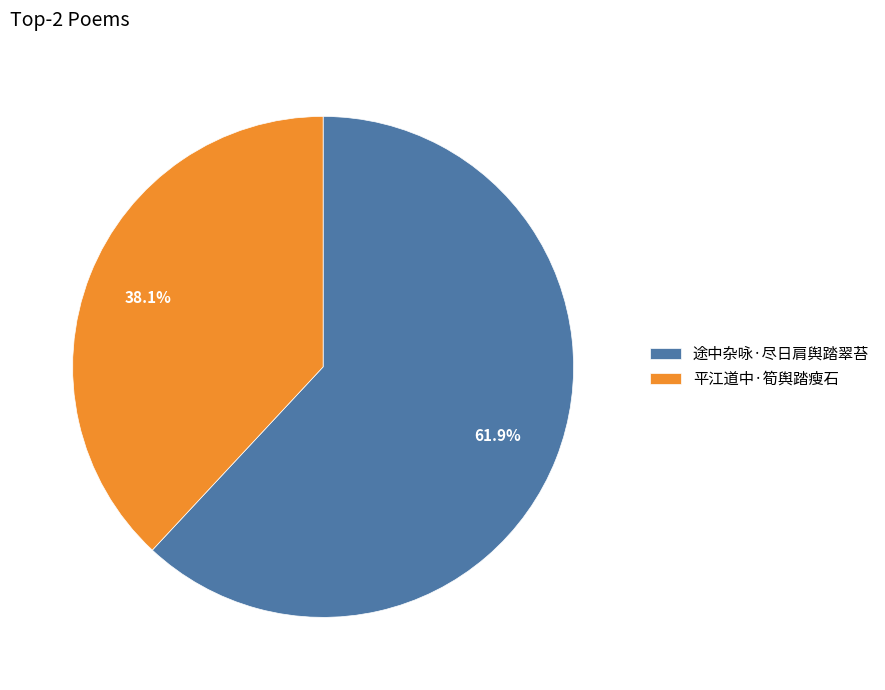

Which slice is the largest?

途中杂咏·尽日肩舆踏翠苔